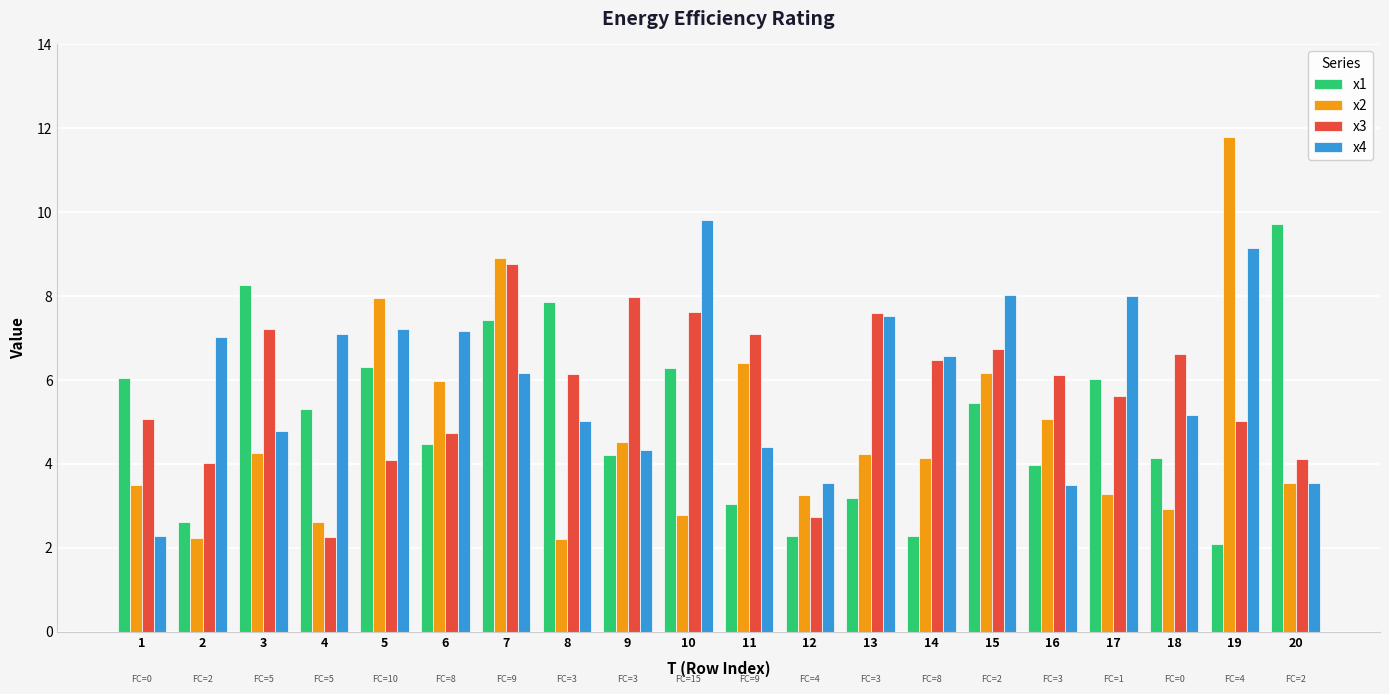

Count the number of categories in the chart.

20